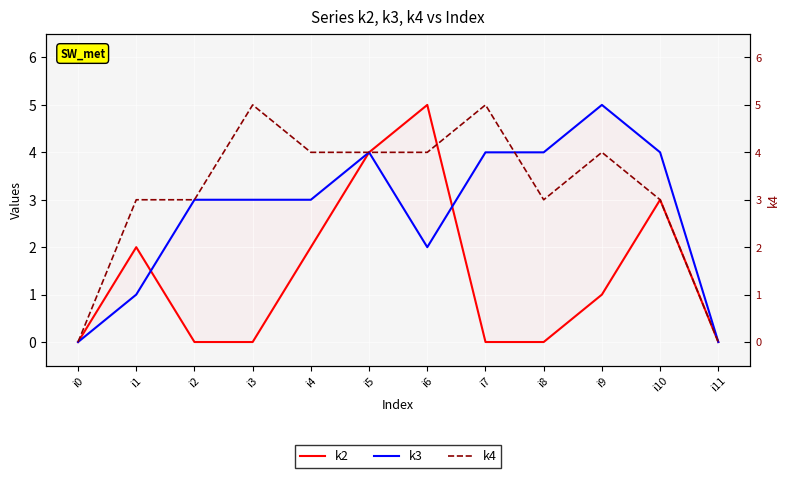

How many lines are shown in the chart?

3